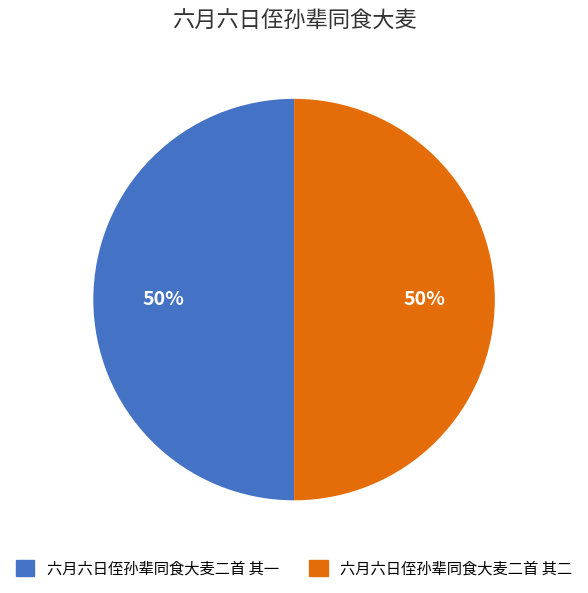

True or false: 六月六日侄孙辈同食大麦二首 其一 accounts for 62% of the total.

False